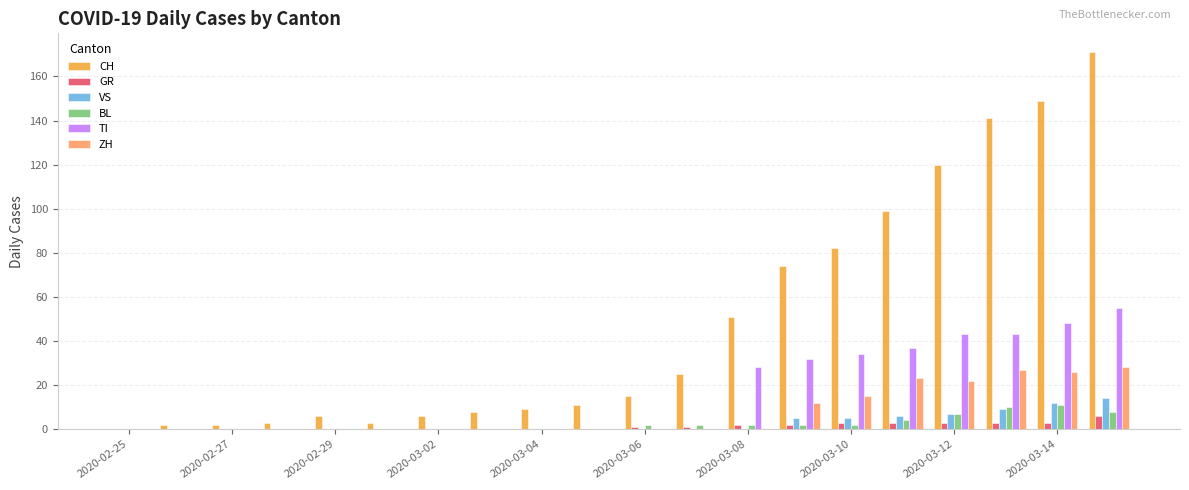

Which series has the largest total across all categories?

CH